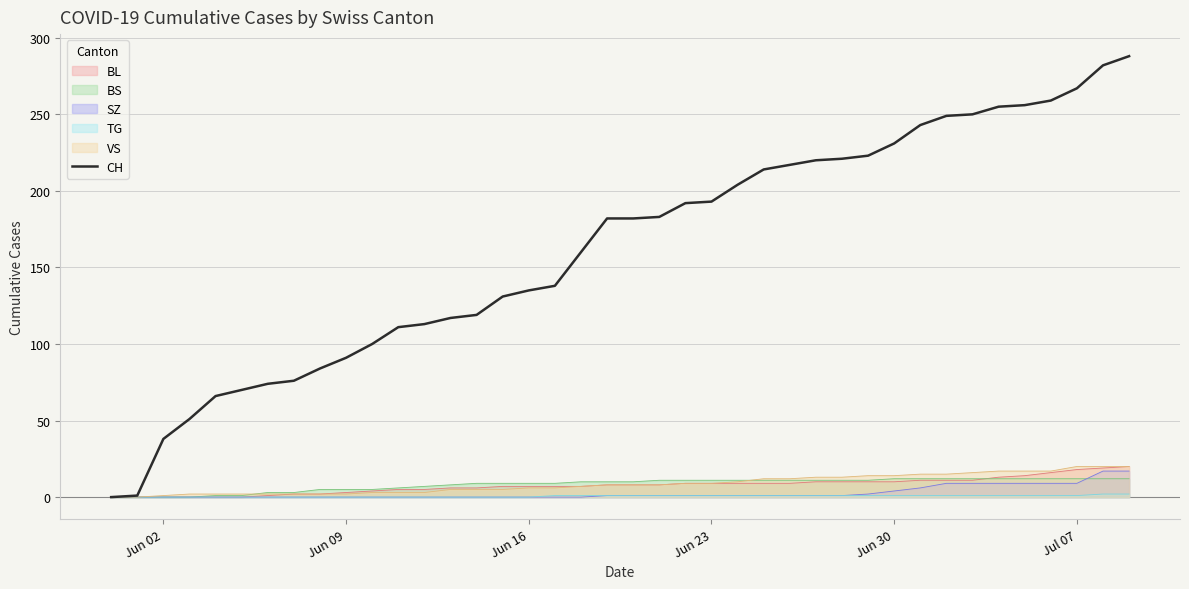

Which series has the widest spread of values?

CH